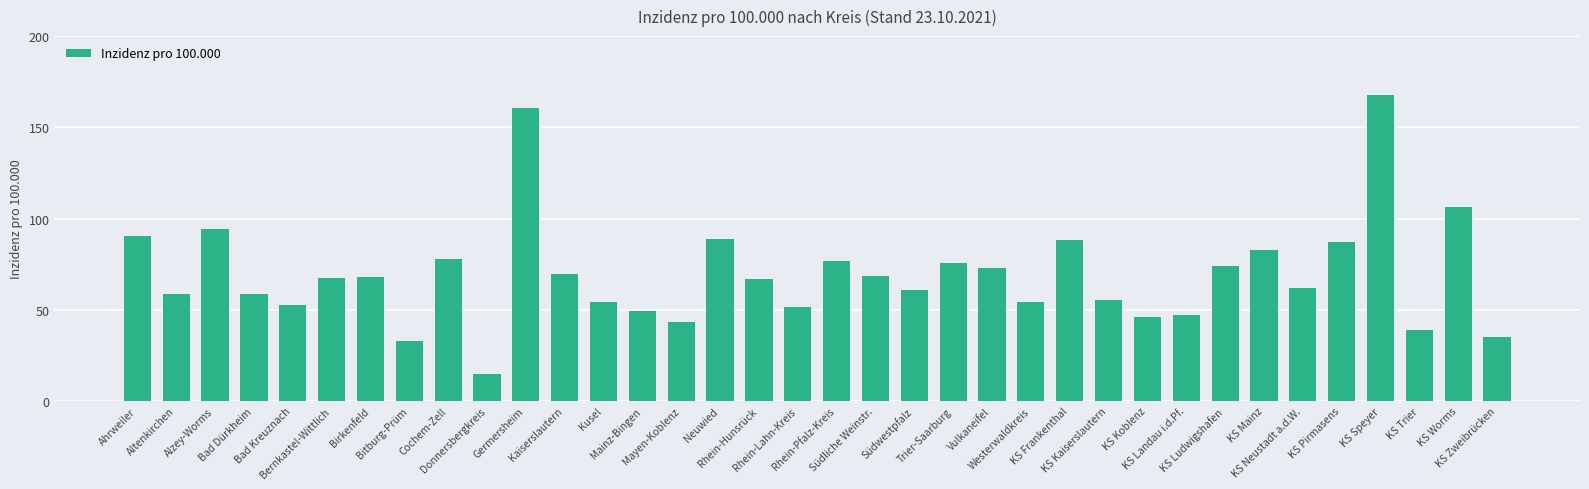

What is the value of the 25th bar from the left?

88.2